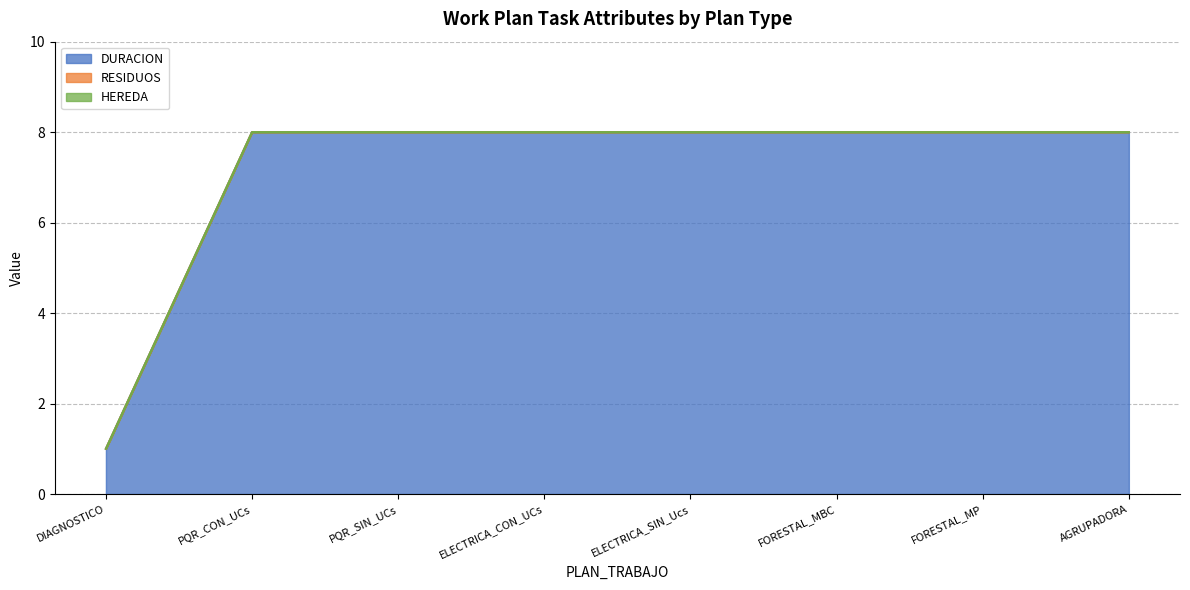

Reading left to right, extract all data points from this chart.

DURACION: DIAGNOSTICO=1	PQR_CON_UCs=8	PQR_SIN_UCs=8	ELECTRICA_CON_UCs=8	ELECTRICA_SIN_Ucs=8	FORESTAL_MBC=8	FORESTAL_MP=8	AGRUPADORA=8
RESIDUOS: DIAGNOSTICO=0	PQR_CON_UCs=0	PQR_SIN_UCs=0	ELECTRICA_CON_UCs=0	ELECTRICA_SIN_Ucs=0	FORESTAL_MBC=0	FORESTAL_MP=0	AGRUPADORA=0
HEREDA: DIAGNOSTICO=0	PQR_CON_UCs=0	PQR_SIN_UCs=0	ELECTRICA_CON_UCs=0	ELECTRICA_SIN_Ucs=0	FORESTAL_MBC=0	FORESTAL_MP=0	AGRUPADORA=0